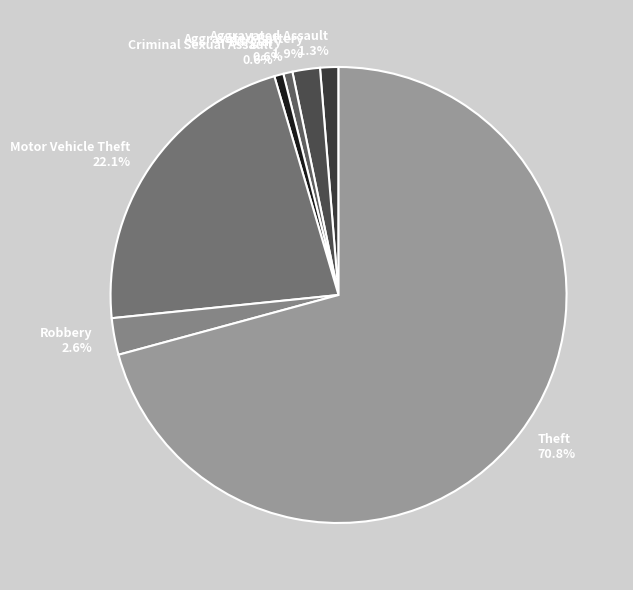

Which has a higher value, Criminal Sexual Assault or Motor Vehicle Theft?

Motor Vehicle Theft